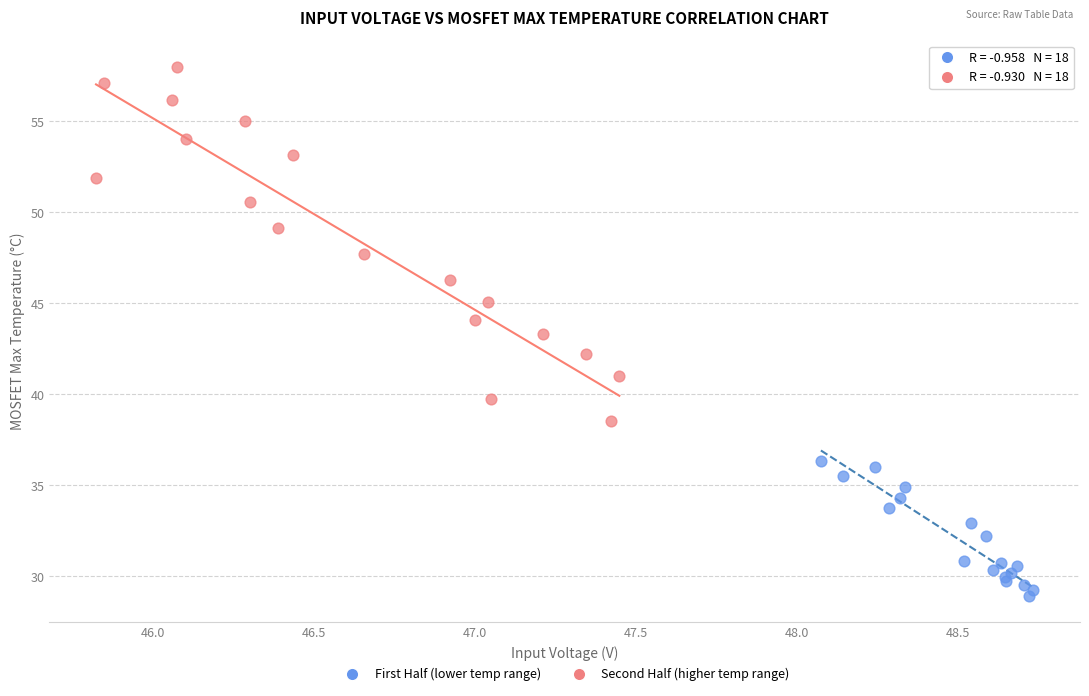

Which series reaches the maximum Y coordinate?

Second Half (higher temp range)